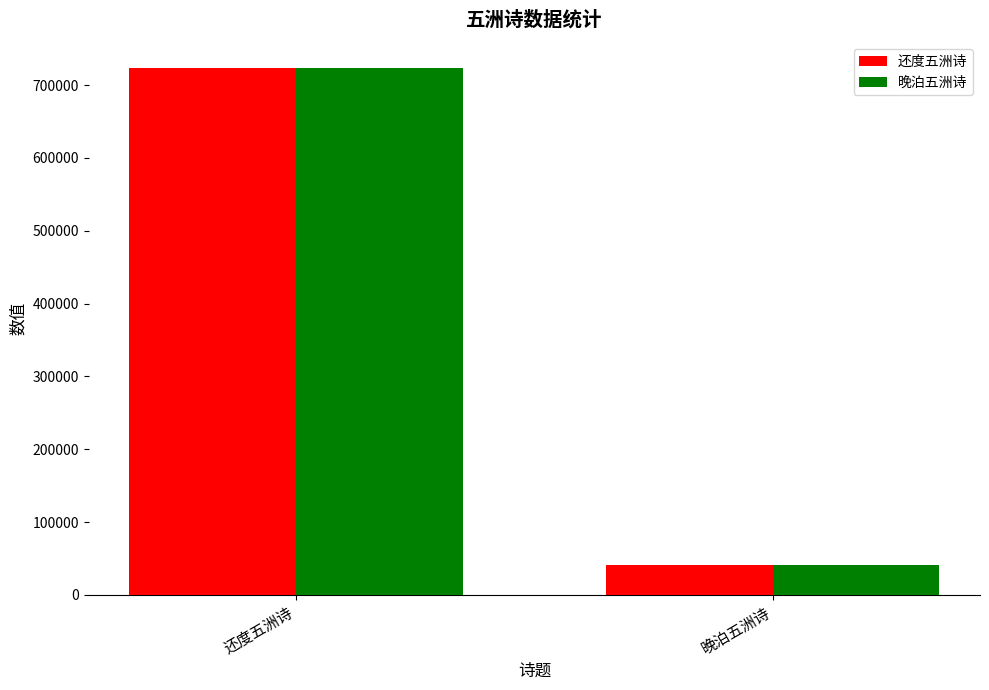

What is the label of the 1st bar from the right?

晚泊五洲诗